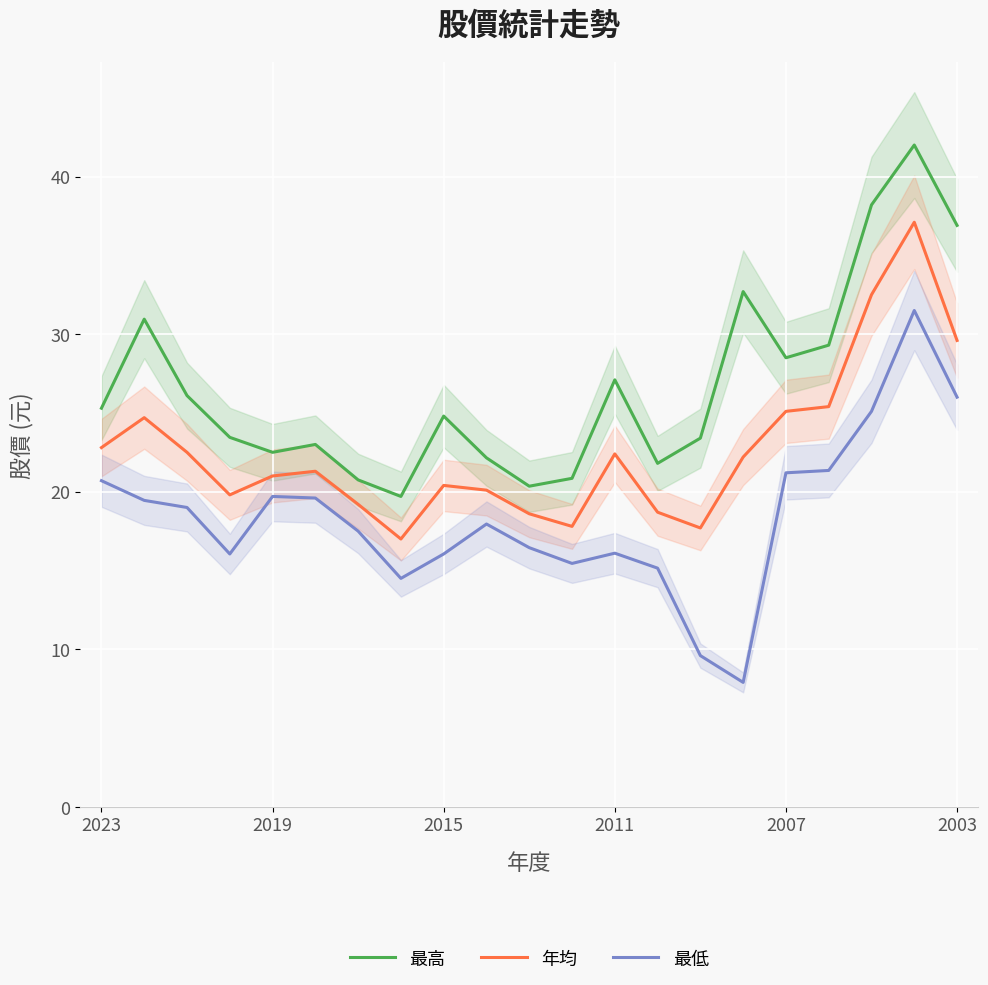

True or false: 最高 has a value of 28.5 at 6.

False